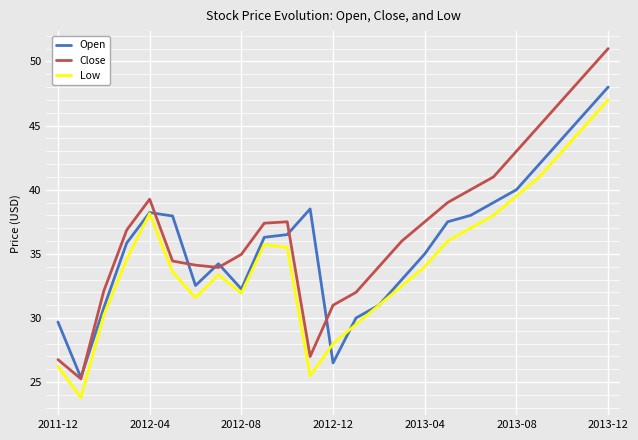

What is the highest value of the Low series?

47.0